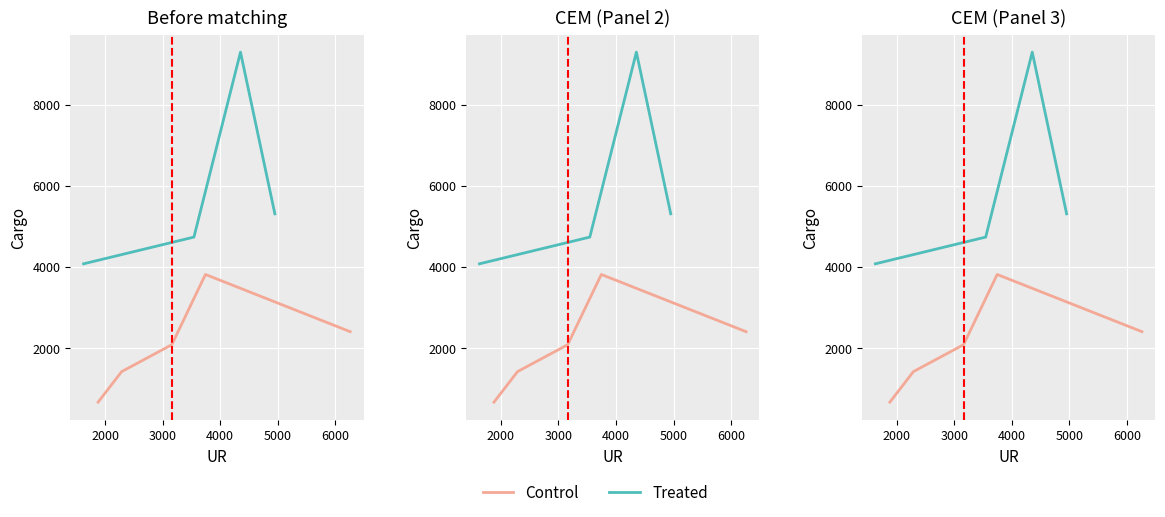

True or false: Cargo has more than 0 points higher than both neighbors.

True